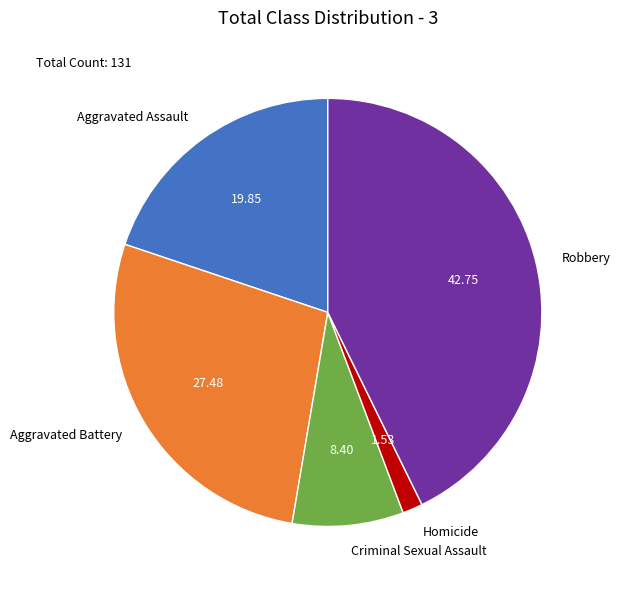

Which slice is the largest?

Robbery